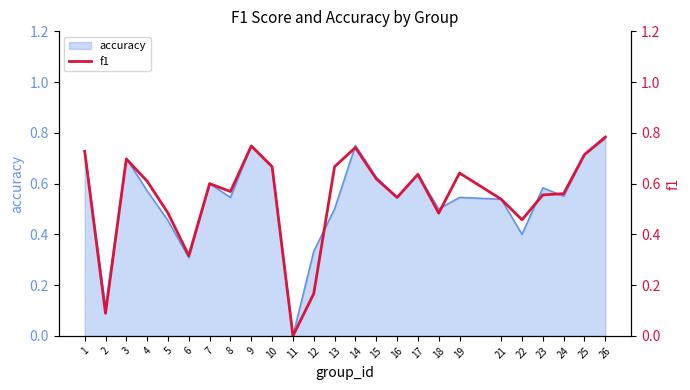

Reading left to right, list all the values displayed in this chart.

0.7	0.1	0.7	0.6	0.5	0.3	0.6	0.6	0.7	0.7	0.0	0.2	0.7	0.7	0.6	0.5	0.6	0.5	0.6	0.5	0.5	0.6	0.6	0.7	0.8